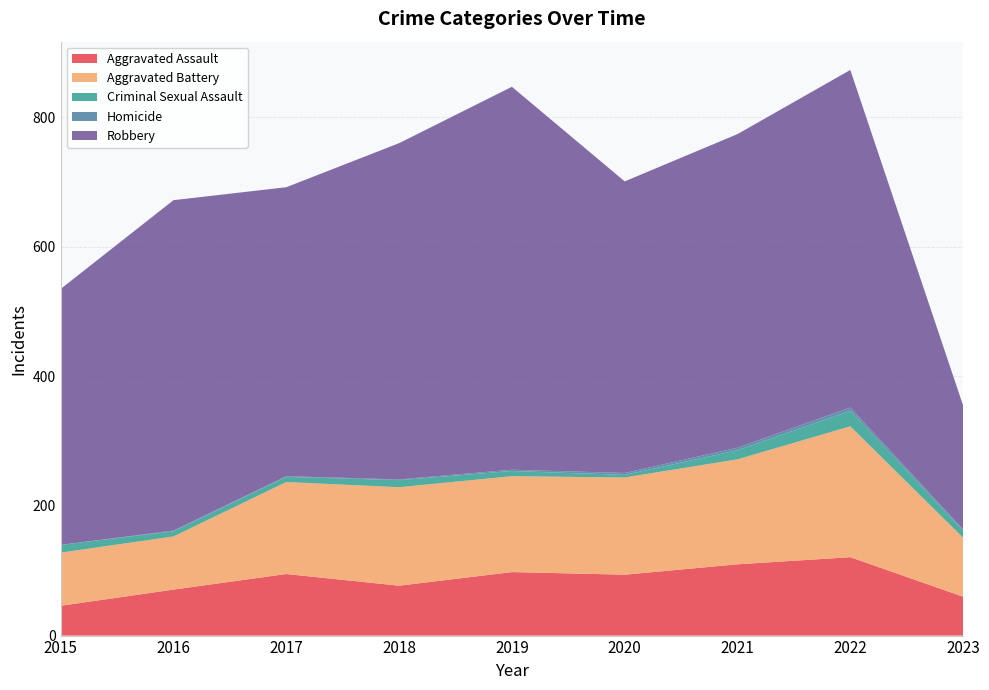

Reading left to right, extract all data points from this chart.

Aggravated Assault: 2015=46	2016=71	2017=95	2018=77	2019=98	2020=94	2021=110	2022=121	2023=60
Aggravated Battery: 2015=82	2016=82	2017=142	2018=152	2019=148	2020=150	2021=162	2022=202	2023=91
Criminal Sexual Assault: 2015=12	2016=8	2017=8	2018=11	2019=8	2020=4	2021=14	2022=24	2023=11
Homicide: 2015=0	2016=1	2017=1	2018=1	2019=2	2020=3	2021=4	2022=5	2023=2
Robbery: 2015=395	2016=510	2017=446	2018=519	2019=591	2020=450	2021=484	2022=521	2023=191